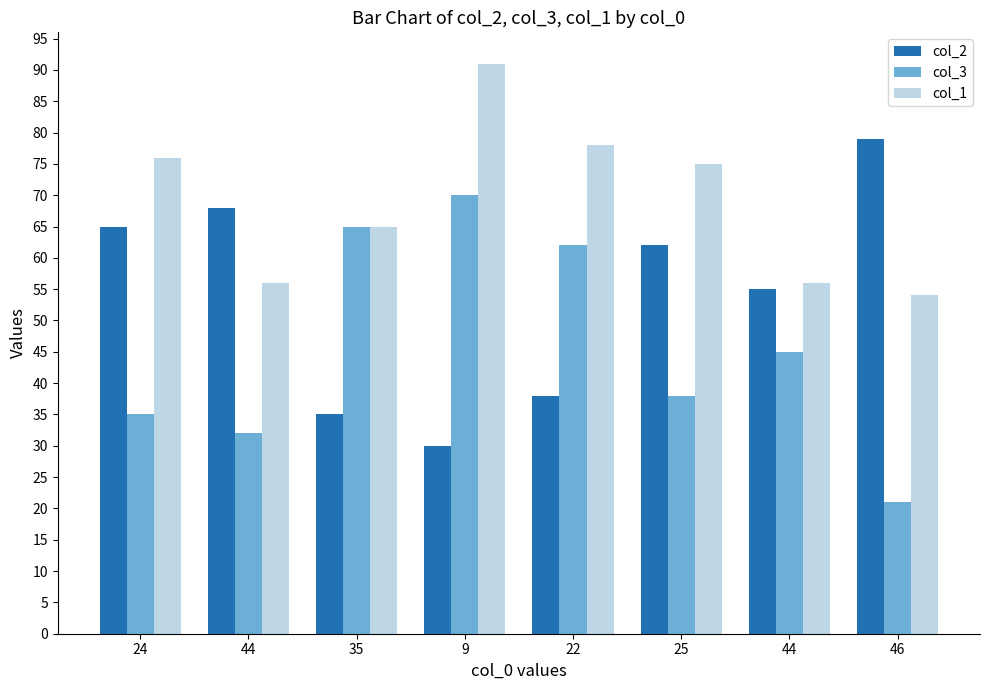

True or false: col_3 has a value of 28 at 35.

False